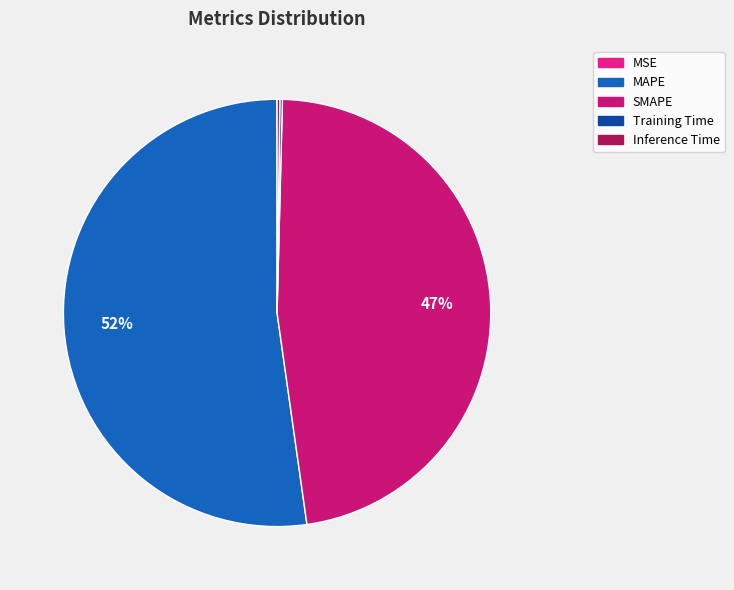

What percentage do SMAPE and MSE together represent?

47.4%